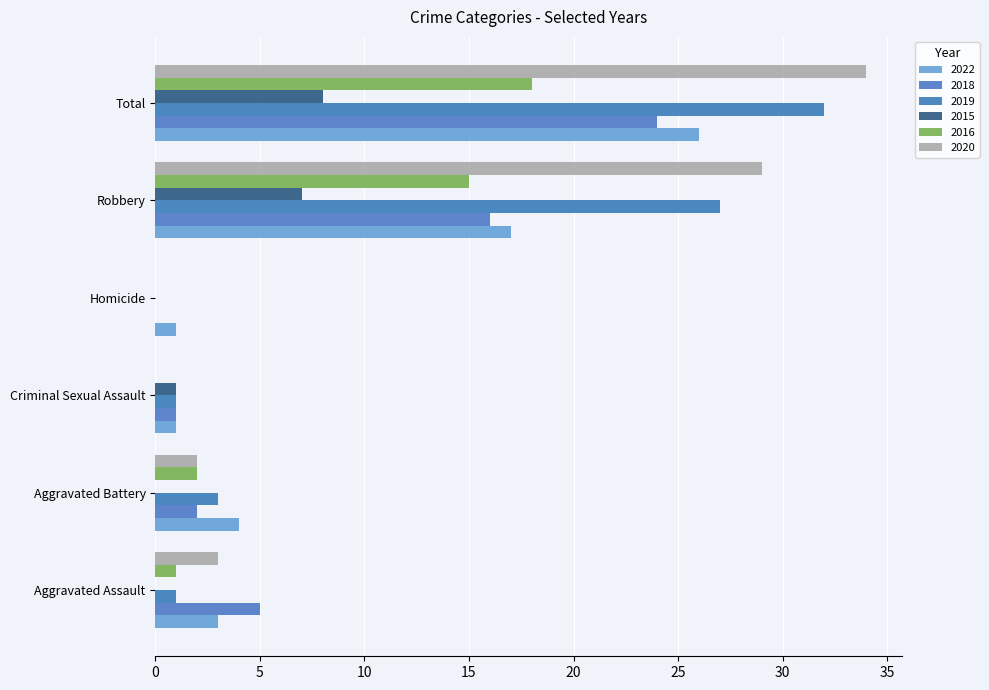

Count the 2015 values in the range 0 to 7.

5